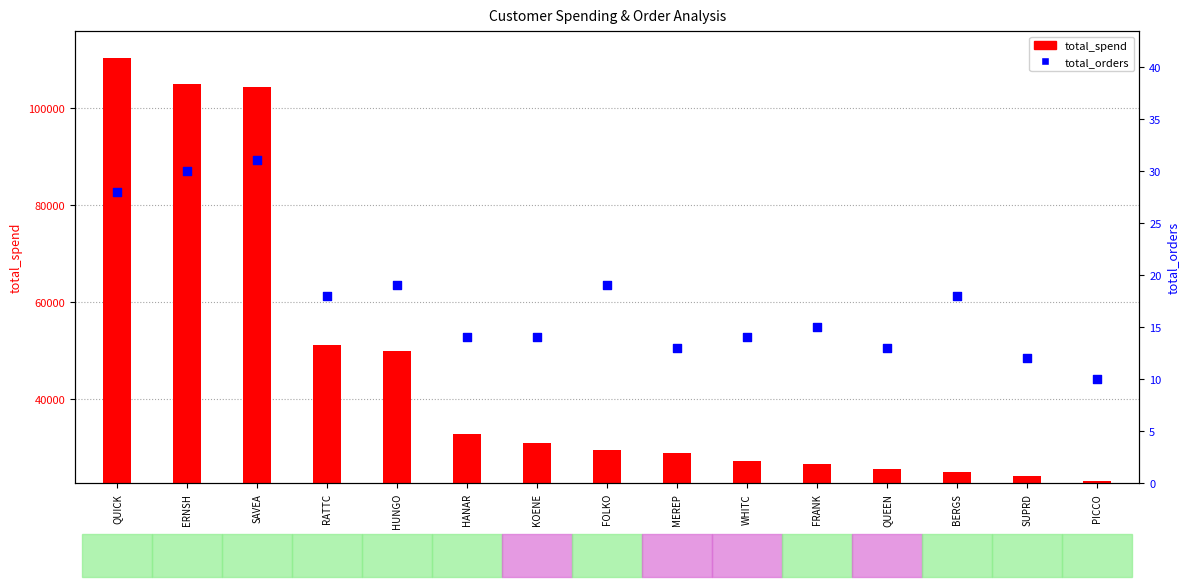

Between ERNSH and RATTC, which is larger?

ERNSH